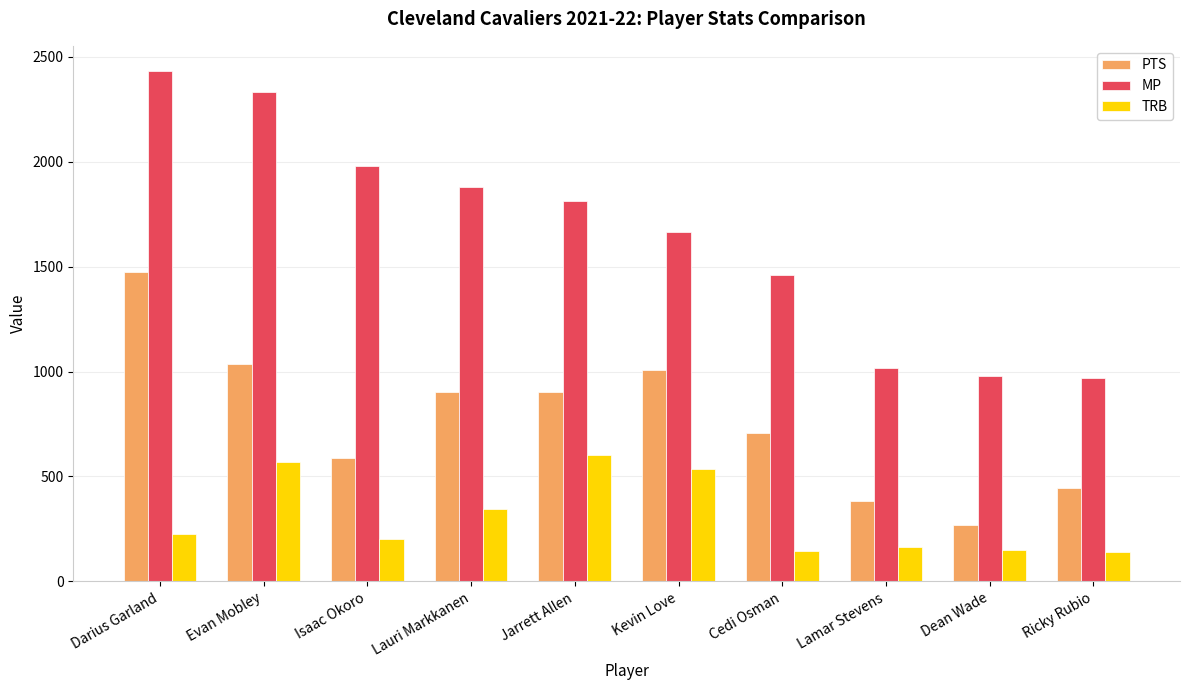

What is the difference between the highest and lowest values at Jarrett Allen?

1208